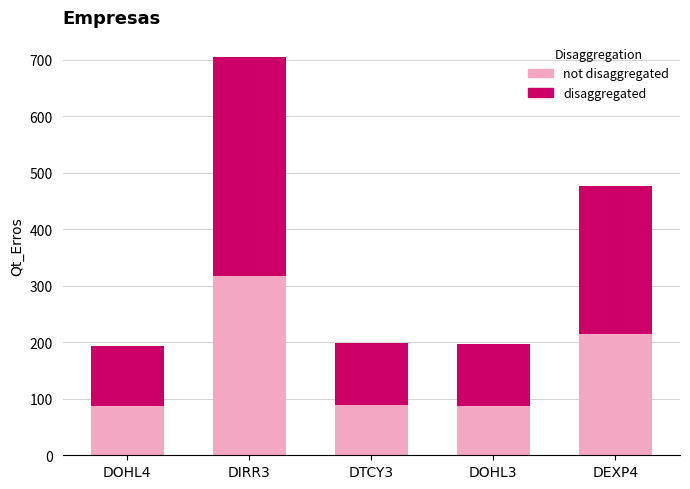

What is the total value across all series at DTCY3?

198